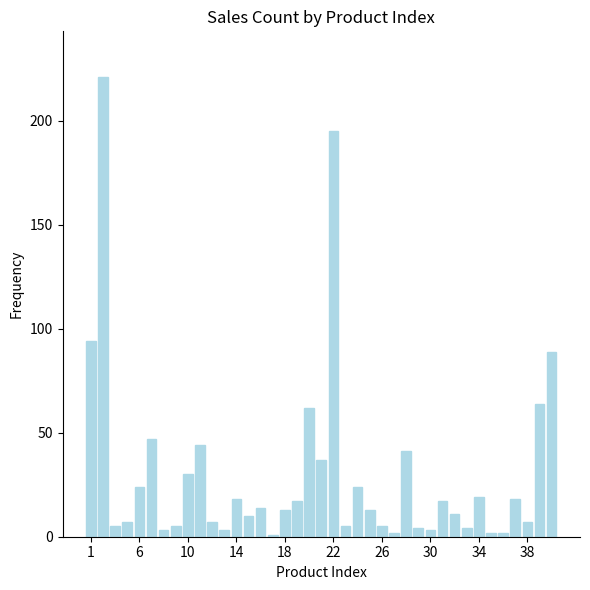

What is the greatest value displayed?

221